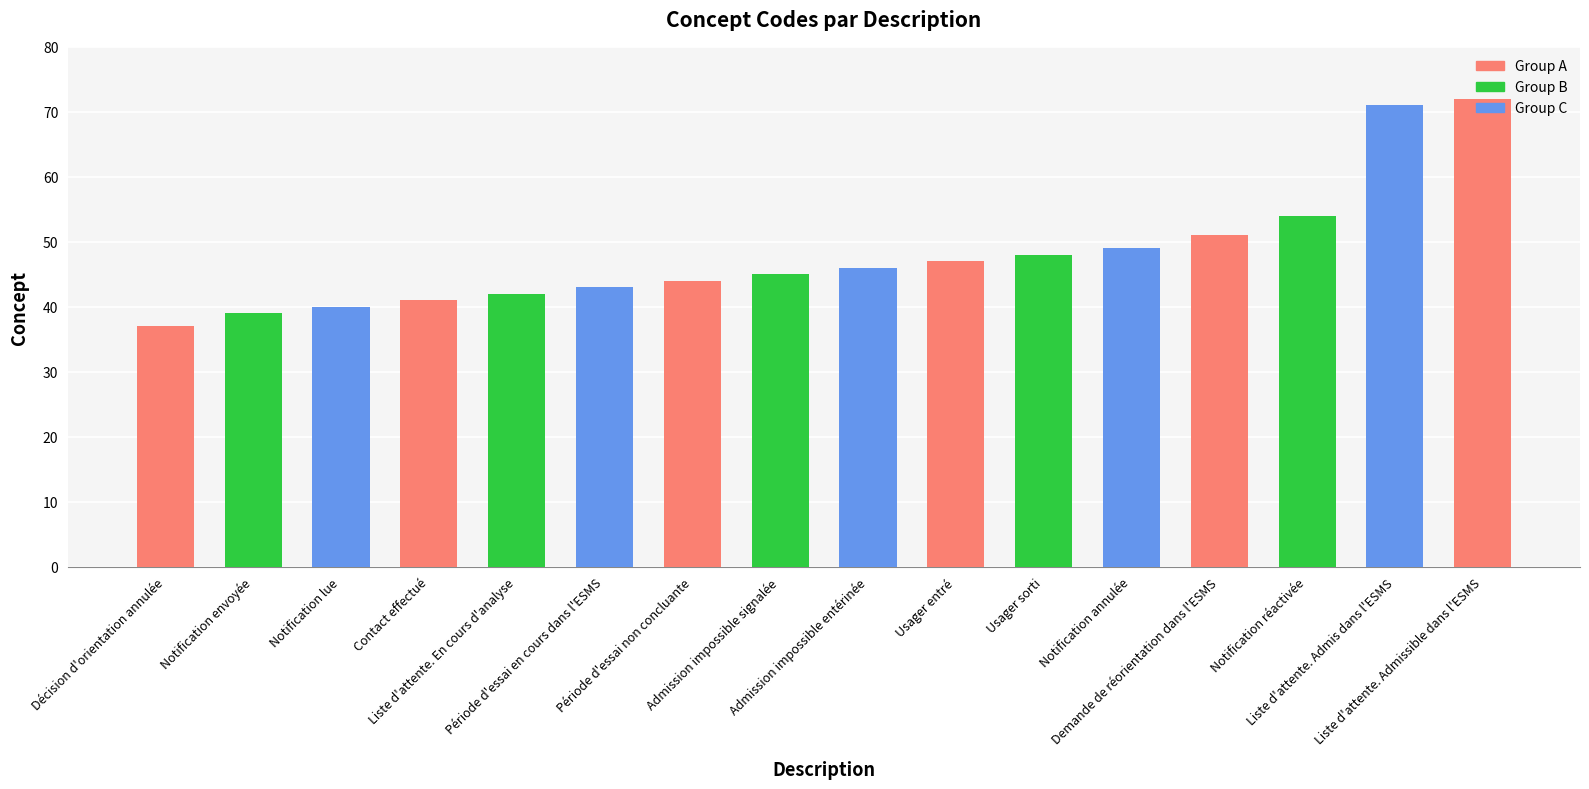

Which has a higher value, Notification lue or Admission impossible entérinée?

Admission impossible entérinée